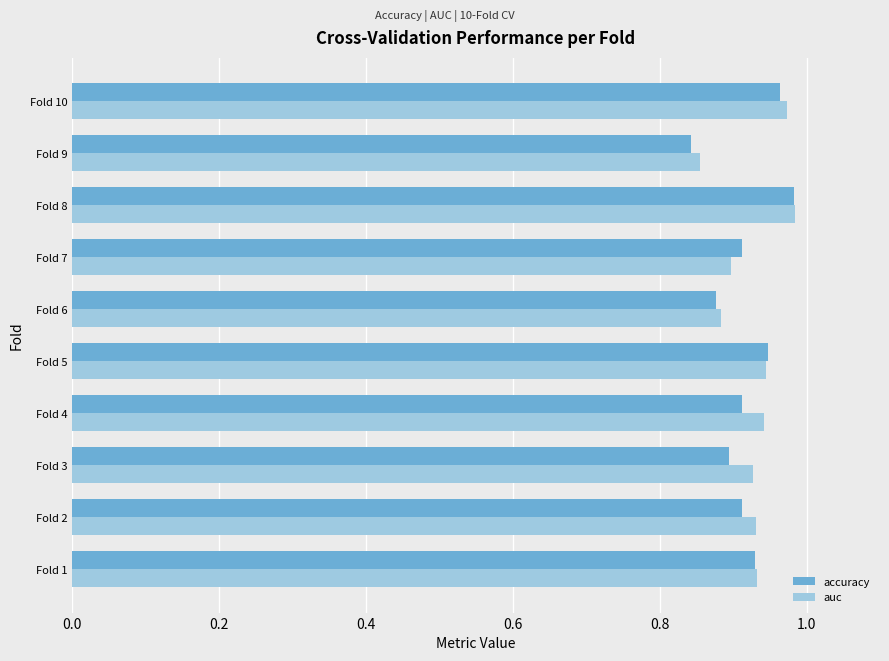

The value of auc at Fold 4 is 0.5. True or false?

False